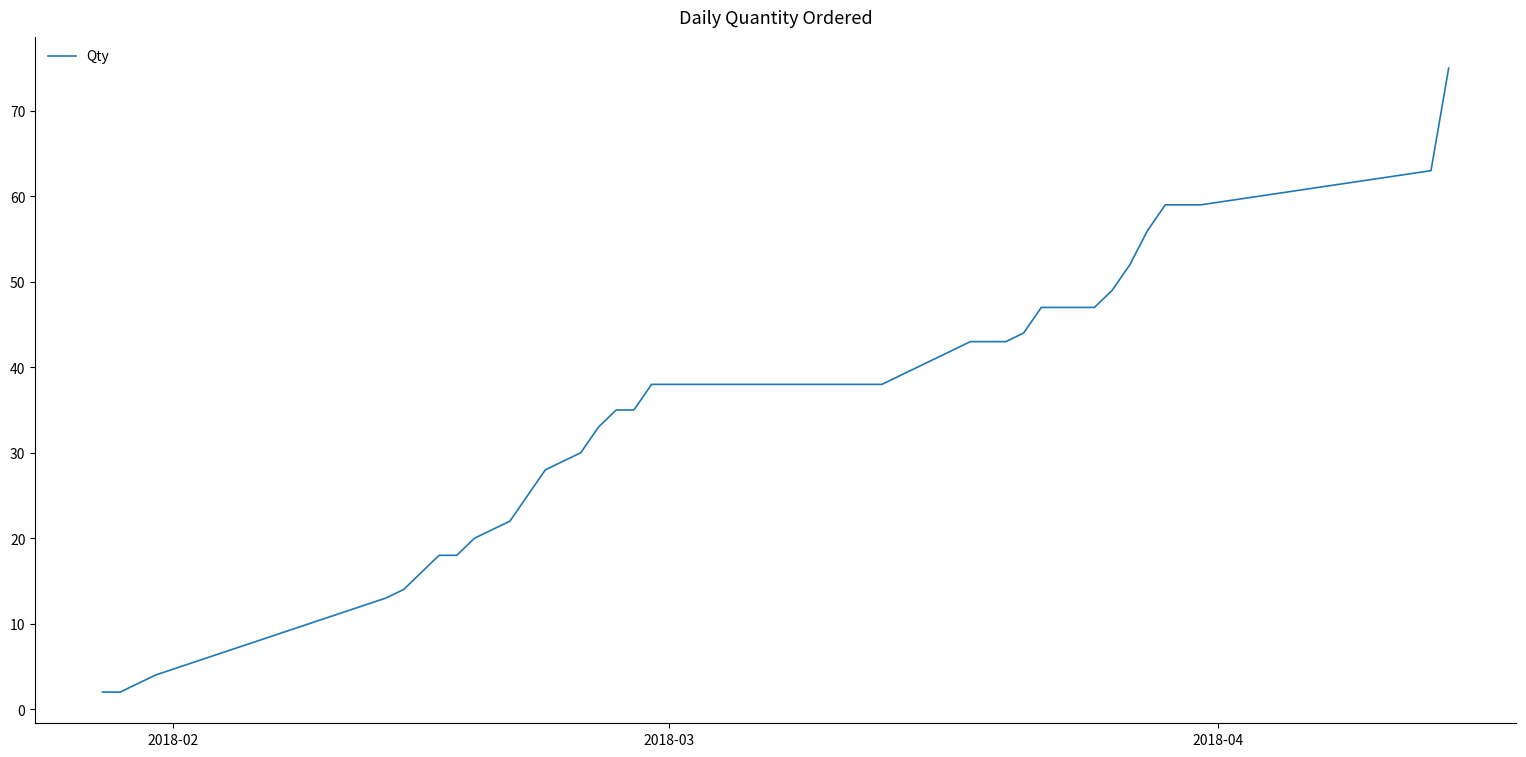

What is the difference between the maximum and minimum values?

73